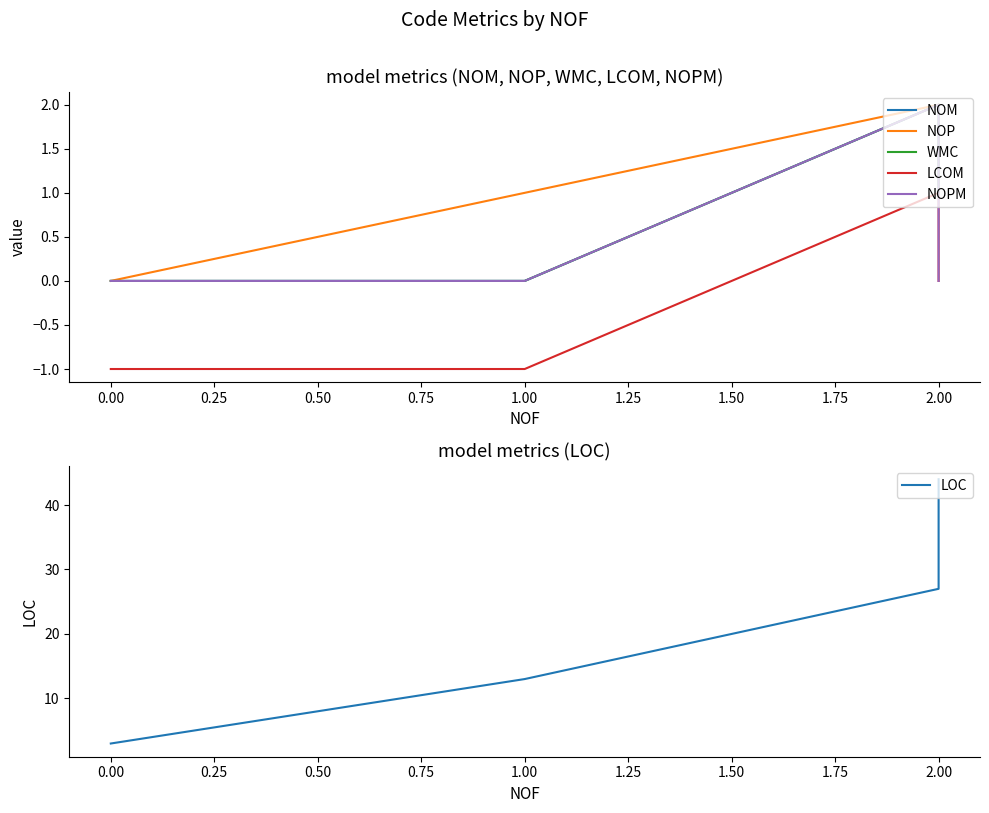

How many lines are shown in the chart?

6